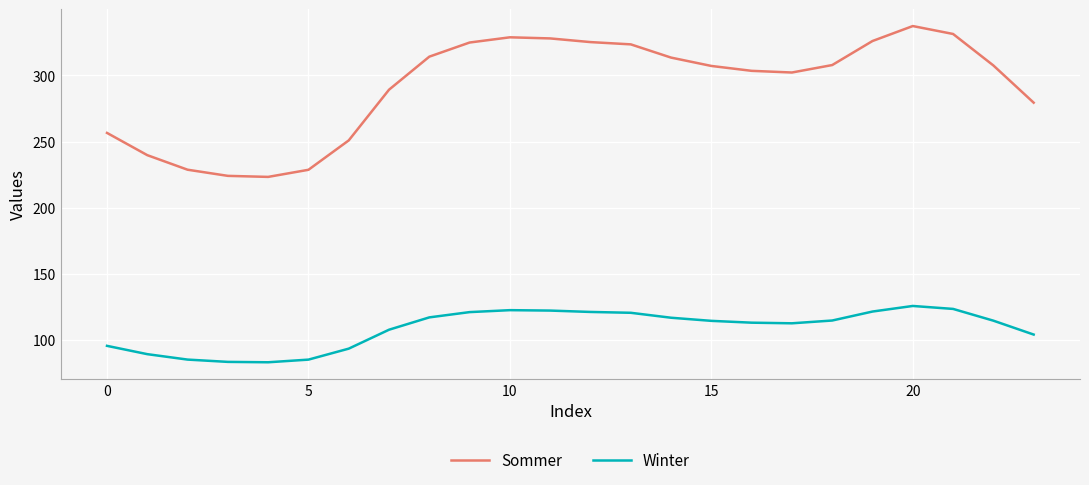

How many lines are shown in the chart?

2